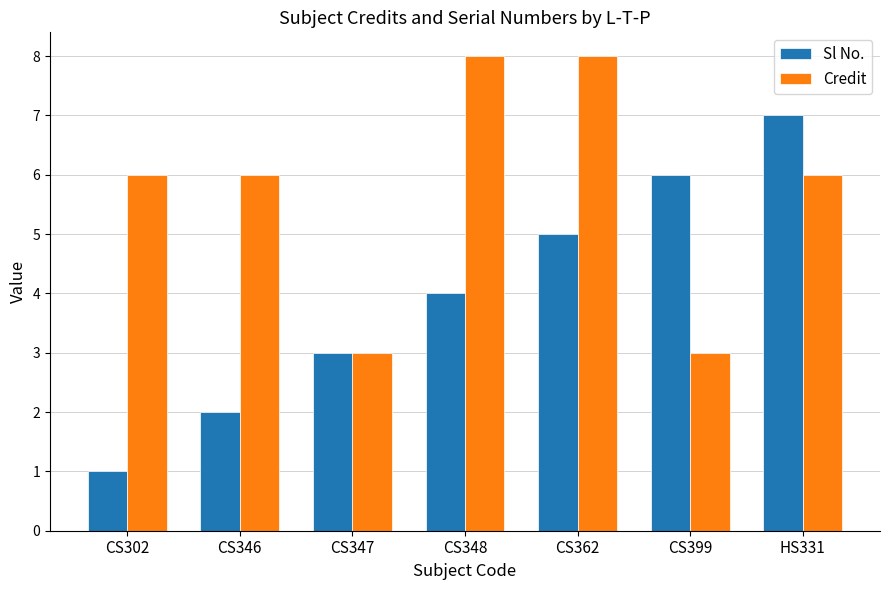

Which series has the largest total across all categories?

Credit